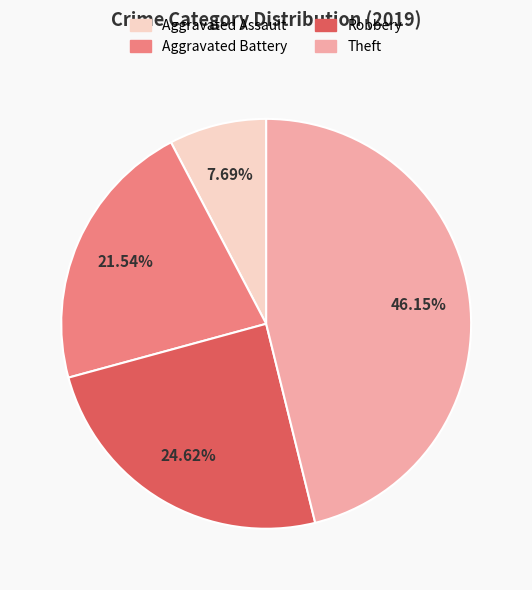

Combined, what portion of the pie is Robbery and Aggravated Assault?

32.3%